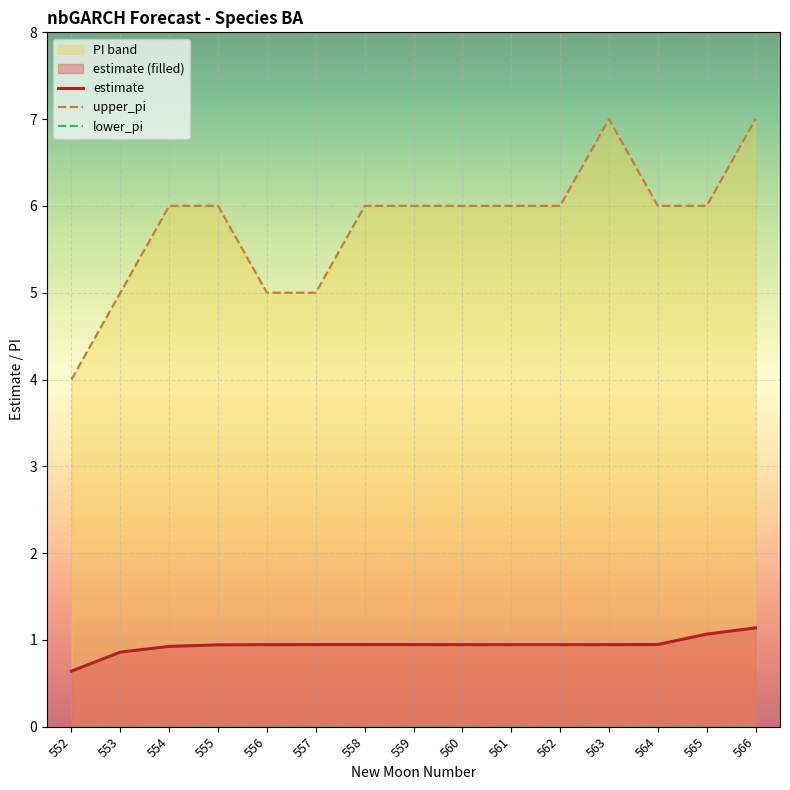

How many categories are shown in the chart?

15